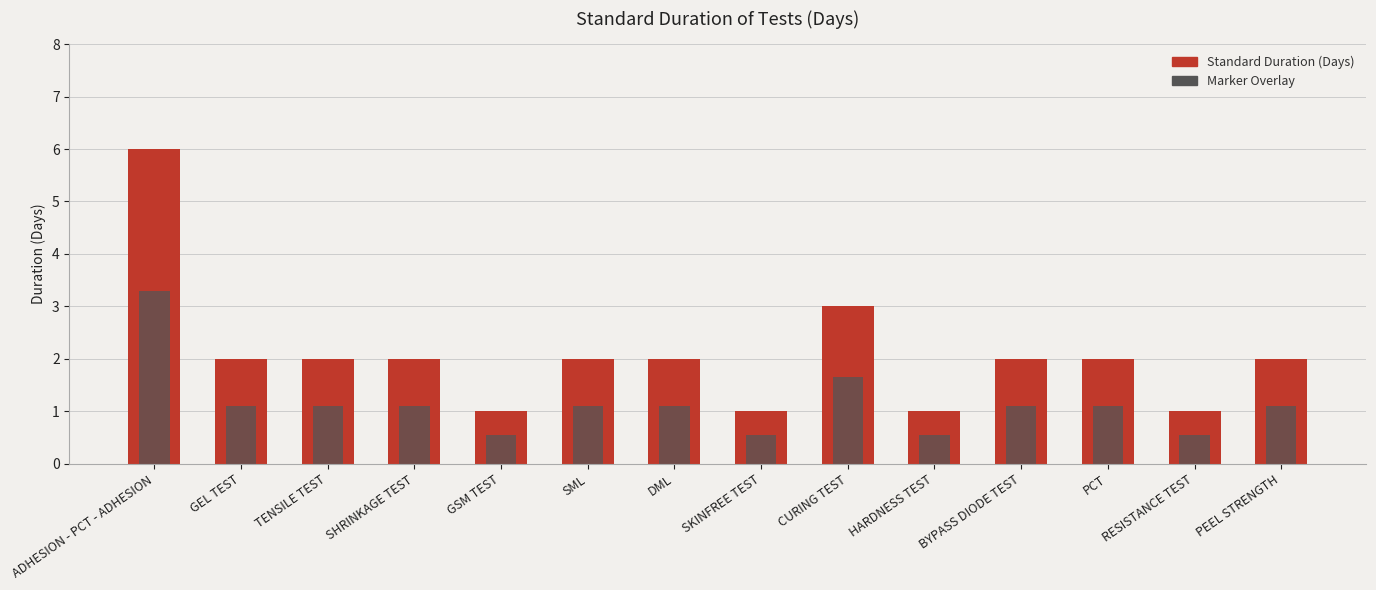

Reading right to left, extract all data points from this chart.

STANDARD DURATION (DAYS): PEEL STRENGTH=2.0	RESISTANCE TEST=1.0	PCT=2.0	BYPASS DIODE TEST=2.0	HARDNESS TEST=1.0	CURING TEST=3.0	SKINFREE TEST=1.0	DML=2.0	SML=2.0	GSM TEST=1.0	SHRINKAGE TEST=2.0	TENSILE TEST=2.0	GEL TEST=2.0	ADHESION - PCT - ADHESION=6.0
Marker Overlay: PEEL STRENGTH=1.1	RESISTANCE TEST=0.6	PCT=1.1	BYPASS DIODE TEST=1.1	HARDNESS TEST=0.6	CURING TEST=1.7	SKINFREE TEST=0.6	DML=1.1	SML=1.1	GSM TEST=0.6	SHRINKAGE TEST=1.1	TENSILE TEST=1.1	GEL TEST=1.1	ADHESION - PCT - ADHESION=3.3